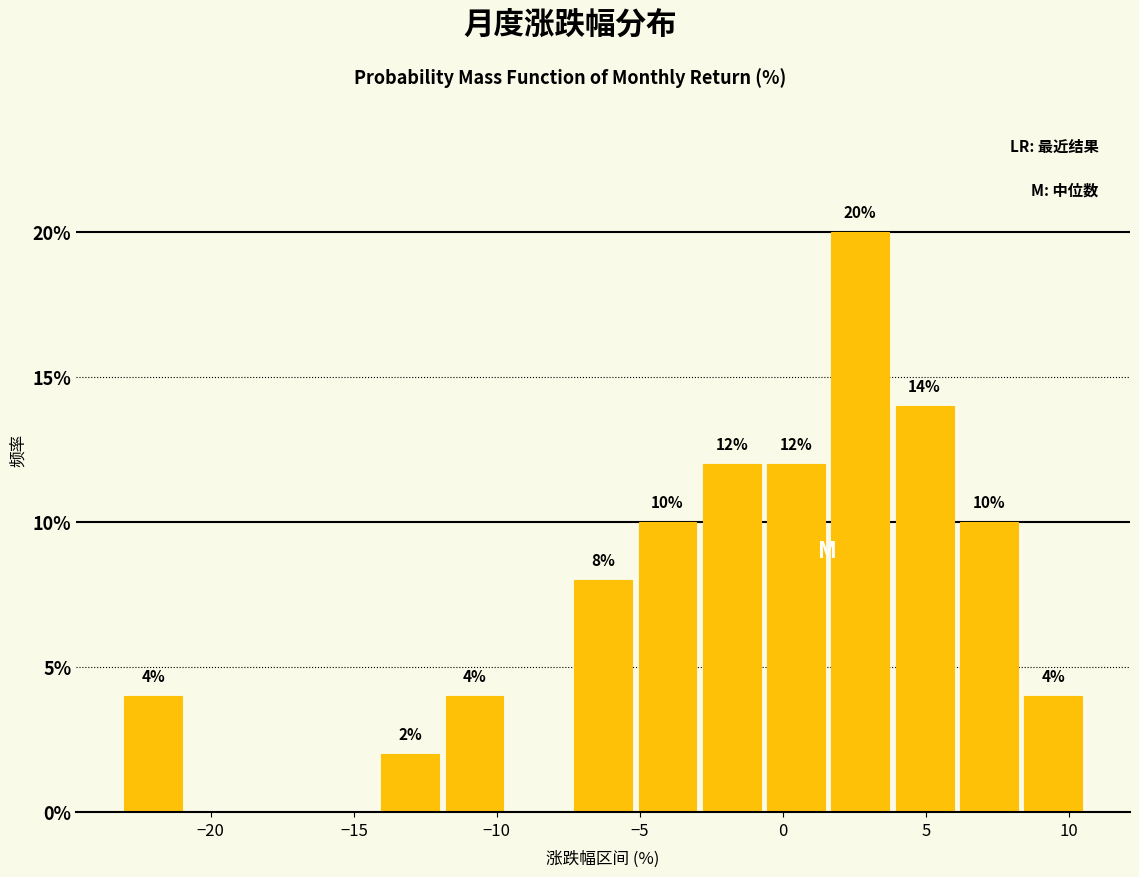

Over which range of the x-axis is the bar tallest?

1.5 to 4.0